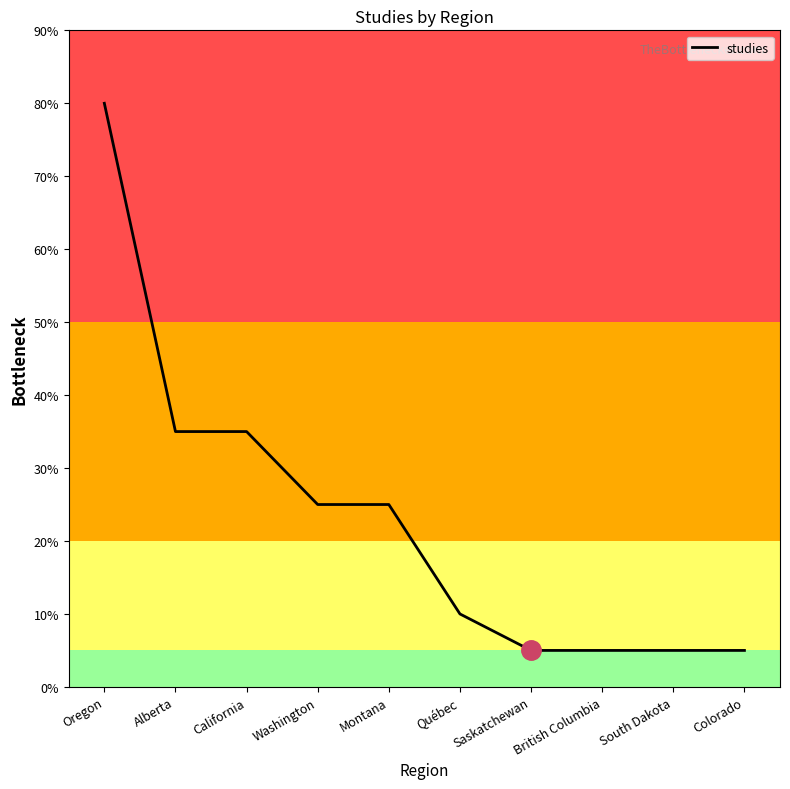

Does the chart display data point markers on the line(s)?

No